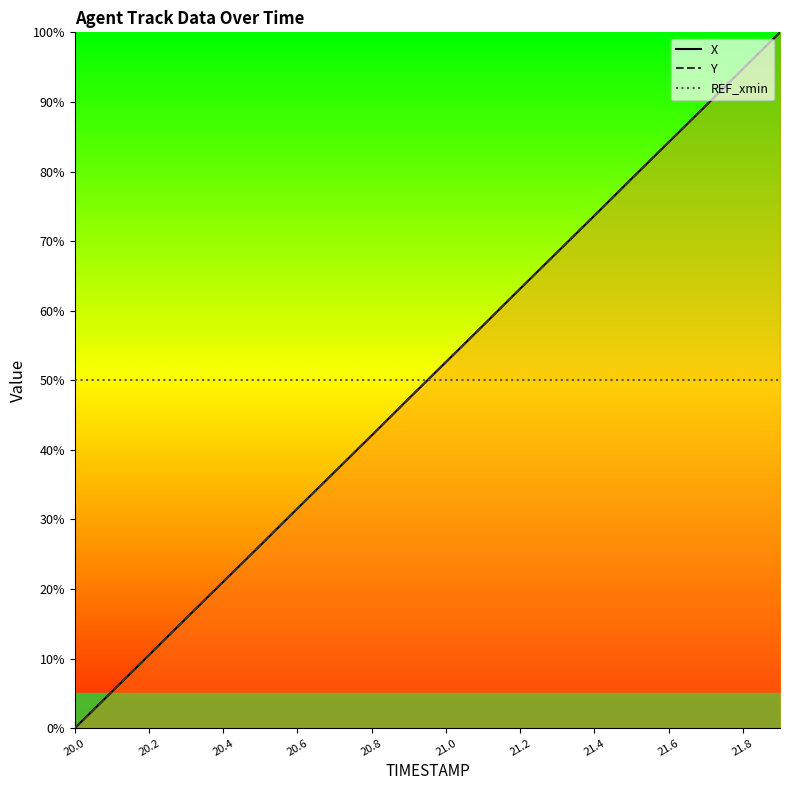

Which label corresponds to the smallest value in the chart?

20.0